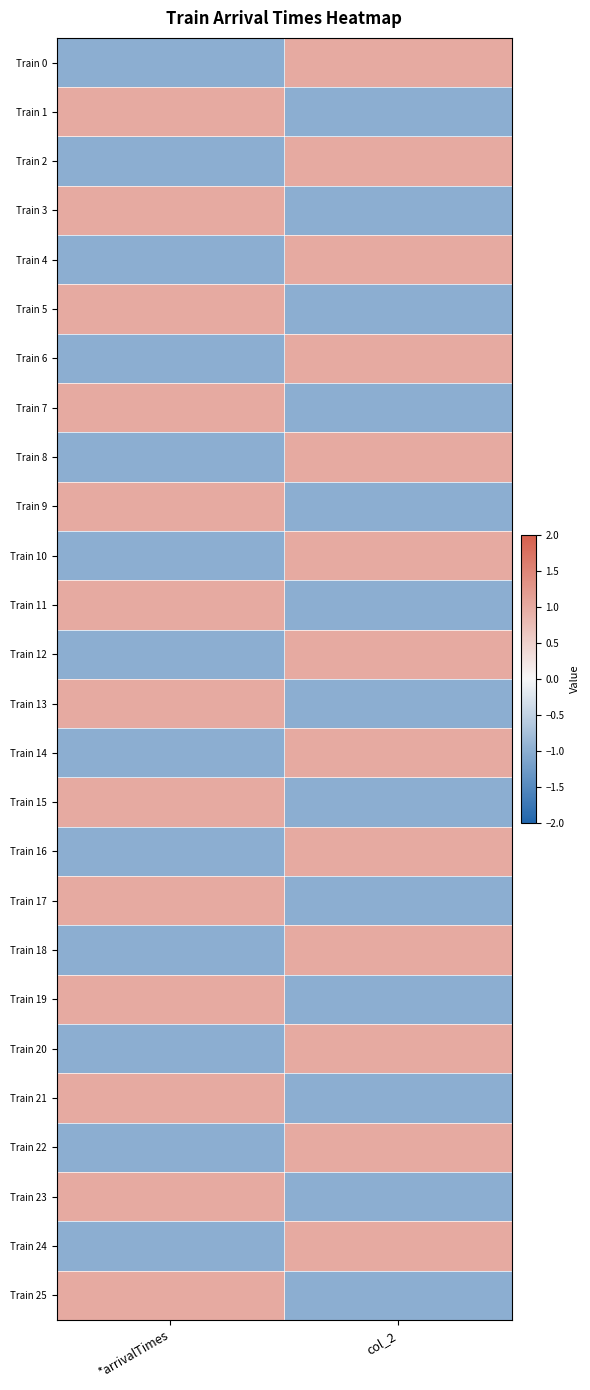

Which series changed the most between *arrivalTimes and col_2?

Train 0